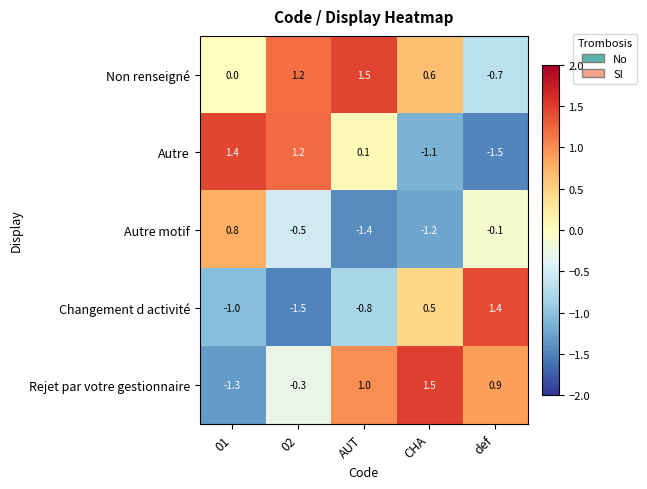

How many series are shown in this chart?

5